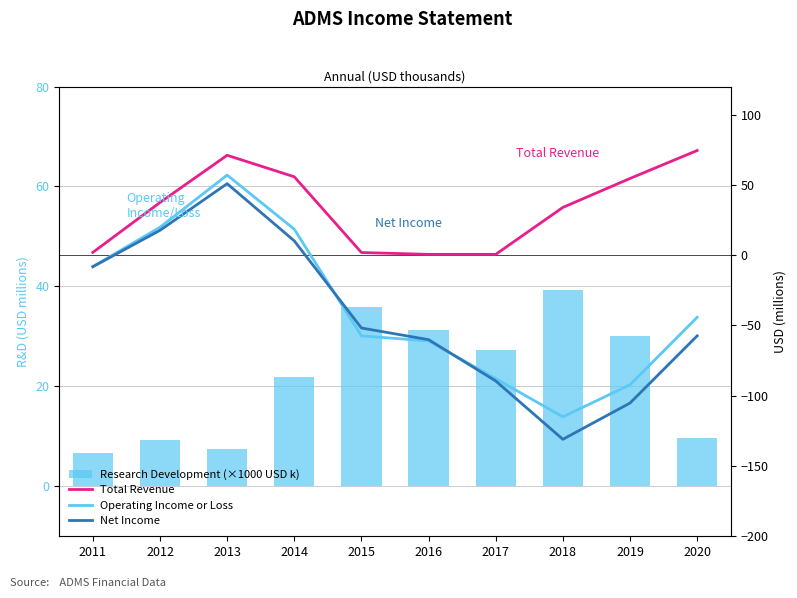

Which series has the largest total across all categories?

Total Revenue